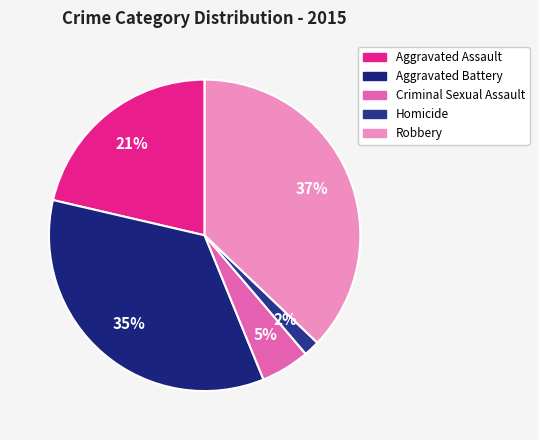

Combined, what portion of the pie is Aggravated Assault and Robbery?

58.5%